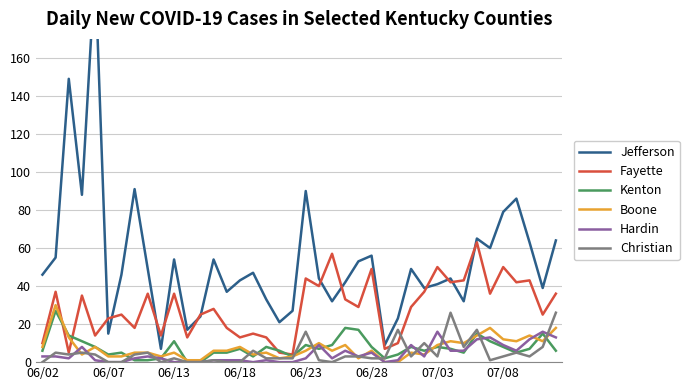

True or false: Kenton has a value of 0 at 07/08.

False